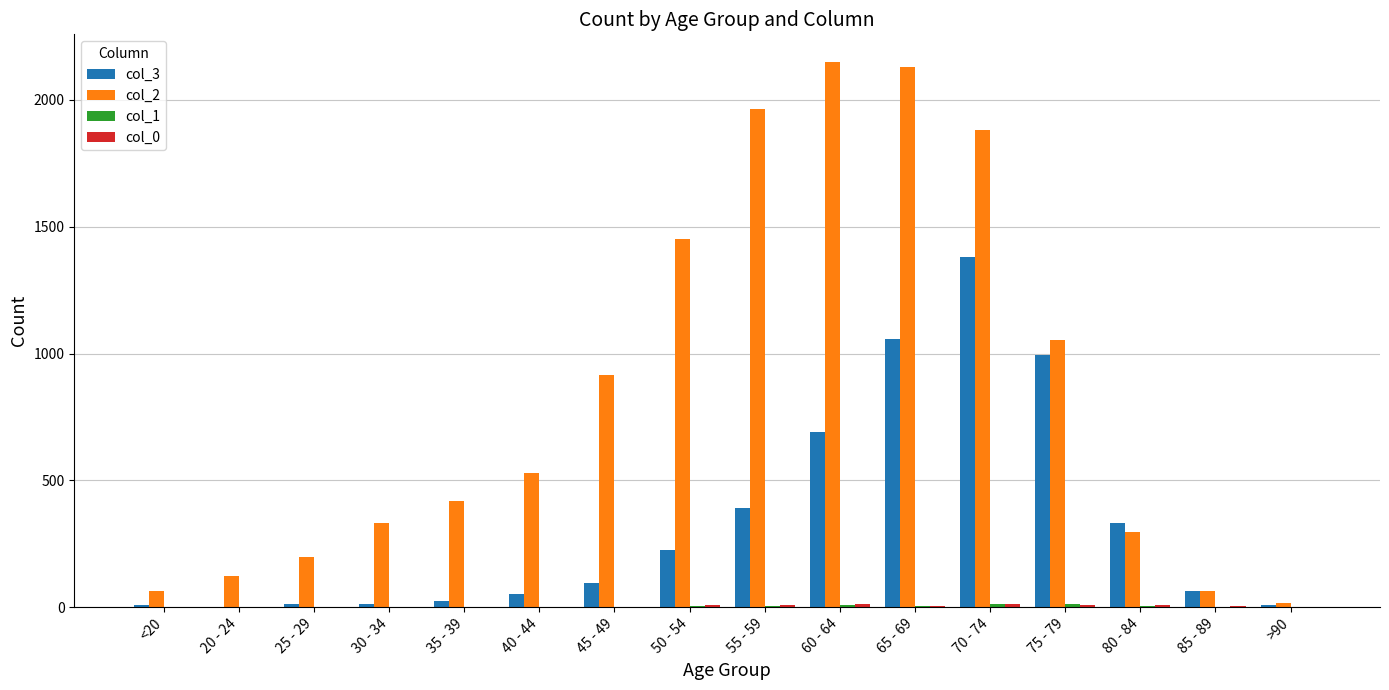

At which category is the sum across all series the highest?

70 - 74